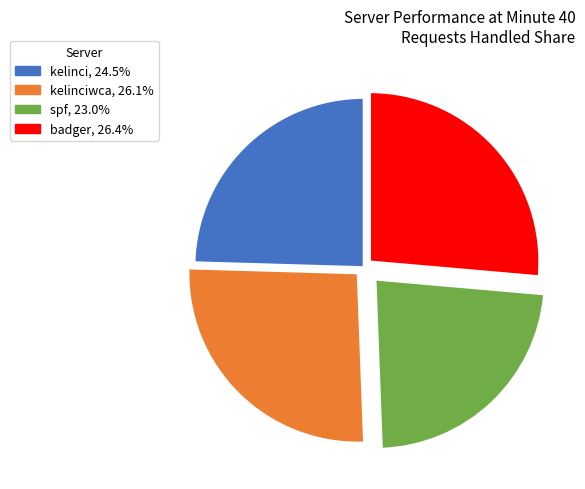

Rank the categories by value from highest to lowest.

badger, kelinciwca, kelinci, spf